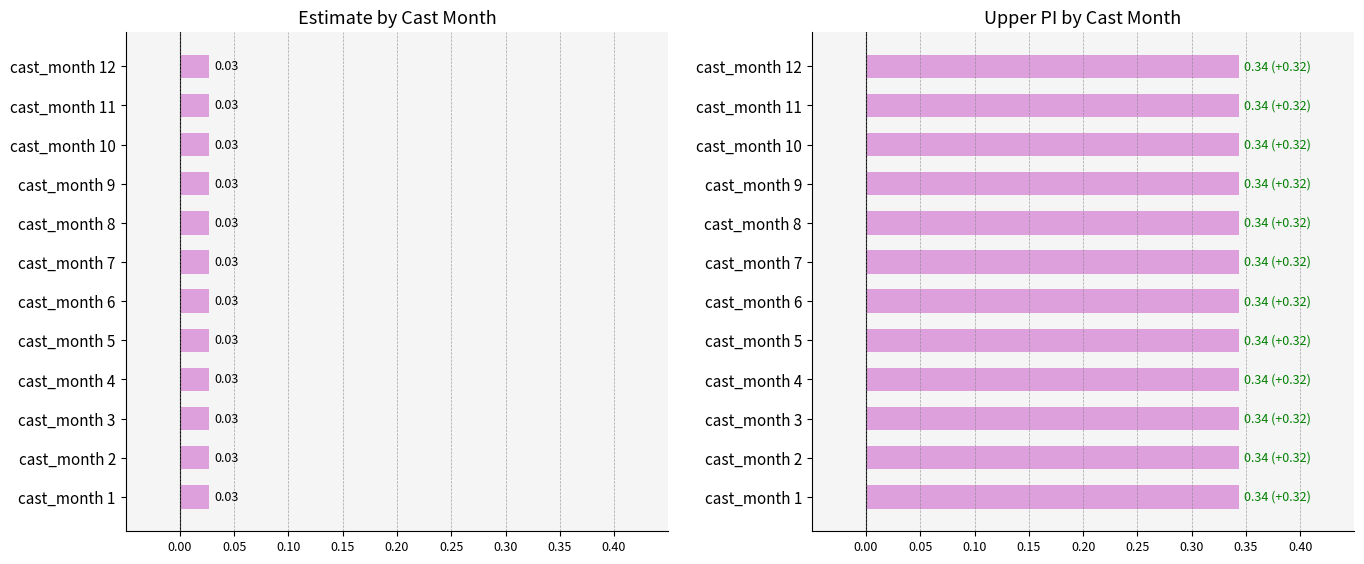

At how many categories does at least one series exceed 0?

12